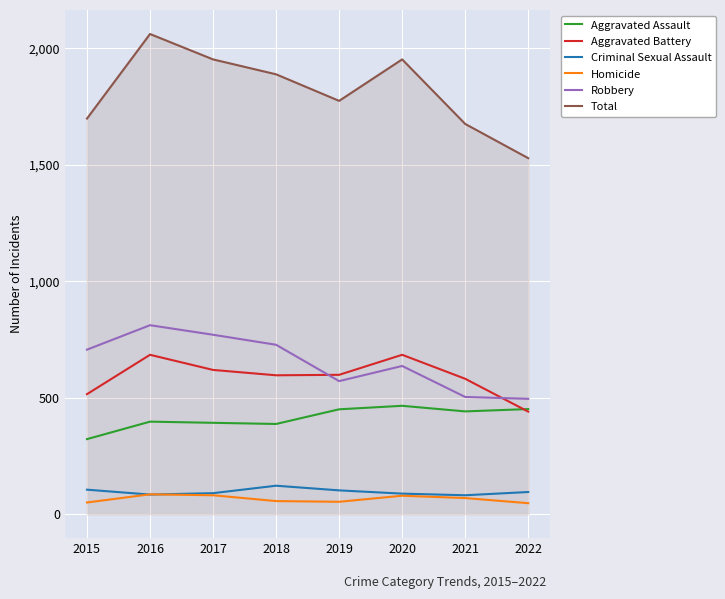

How many interior local peaks does the Aggravated Assault series have?

2